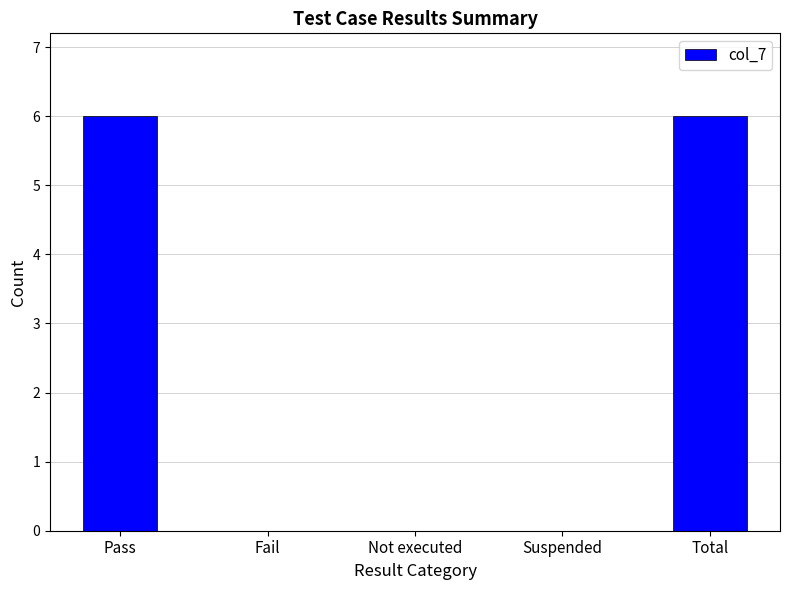

What is the sum of all values?

12